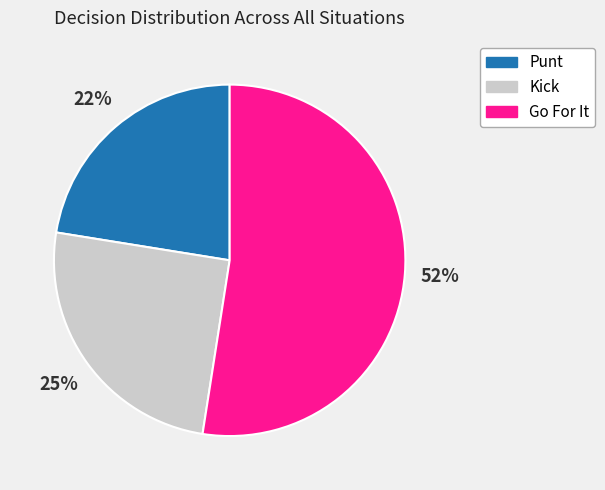

True or false: Punt accounts for 22% of the total.

True